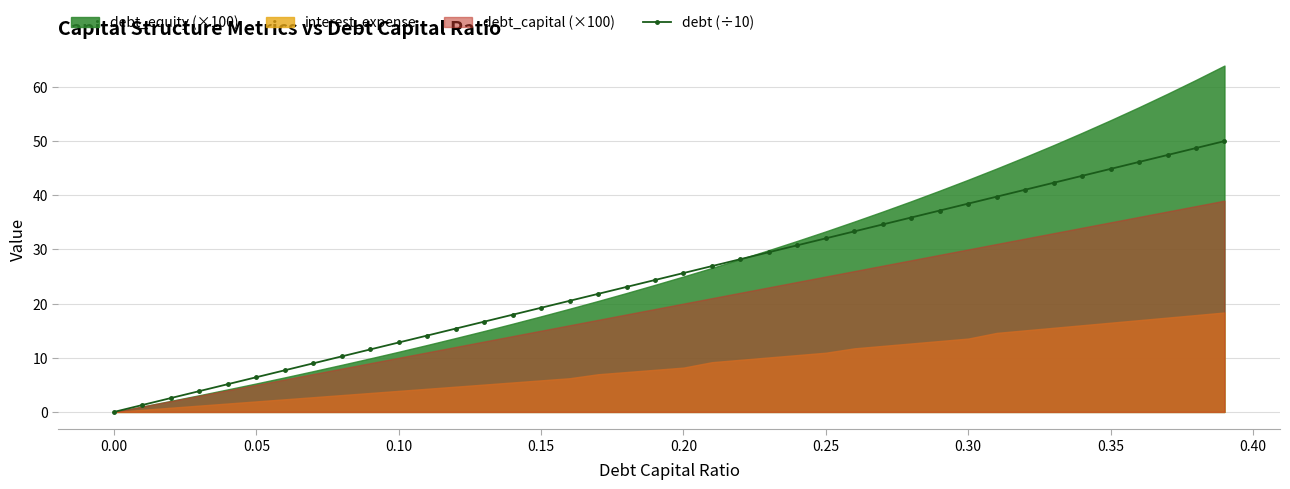

How many values are above zero?

39